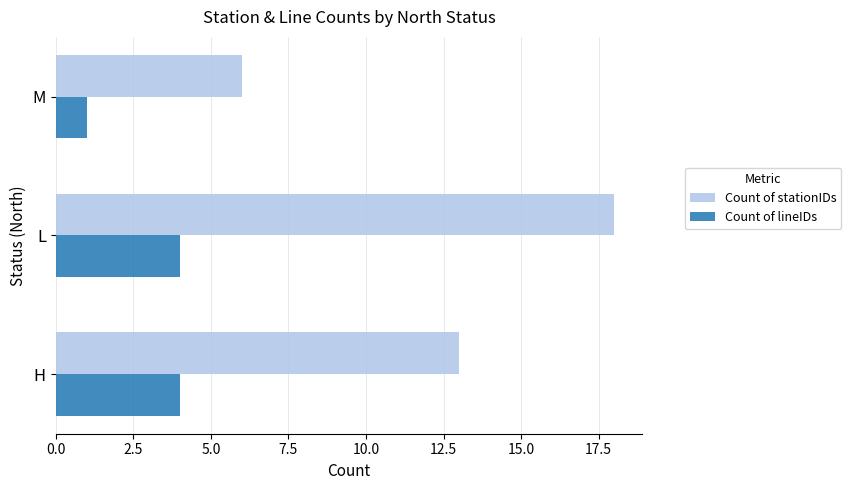

The Count of lineIDs series shows 4 at H. True or false?

True